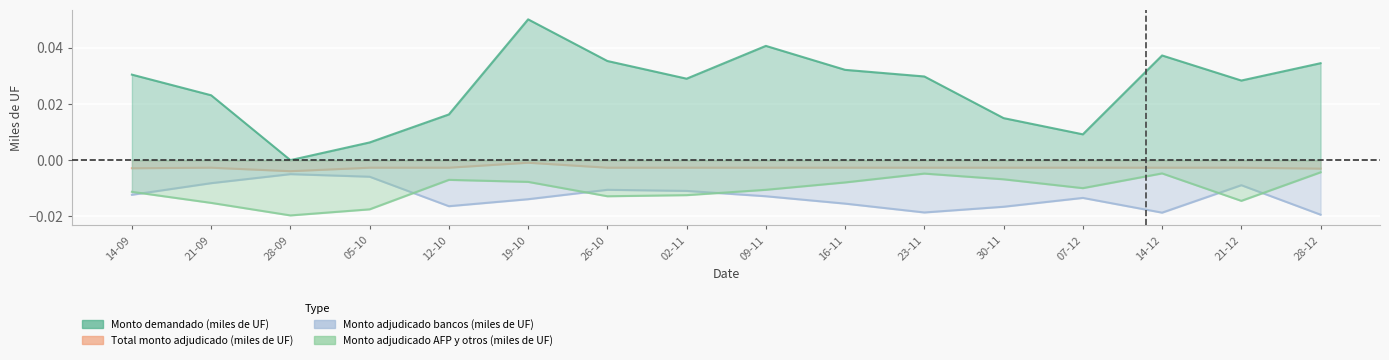

Is it true that Total monto adjudicado (miles de UF) equals -0.0 at 28-09?

True